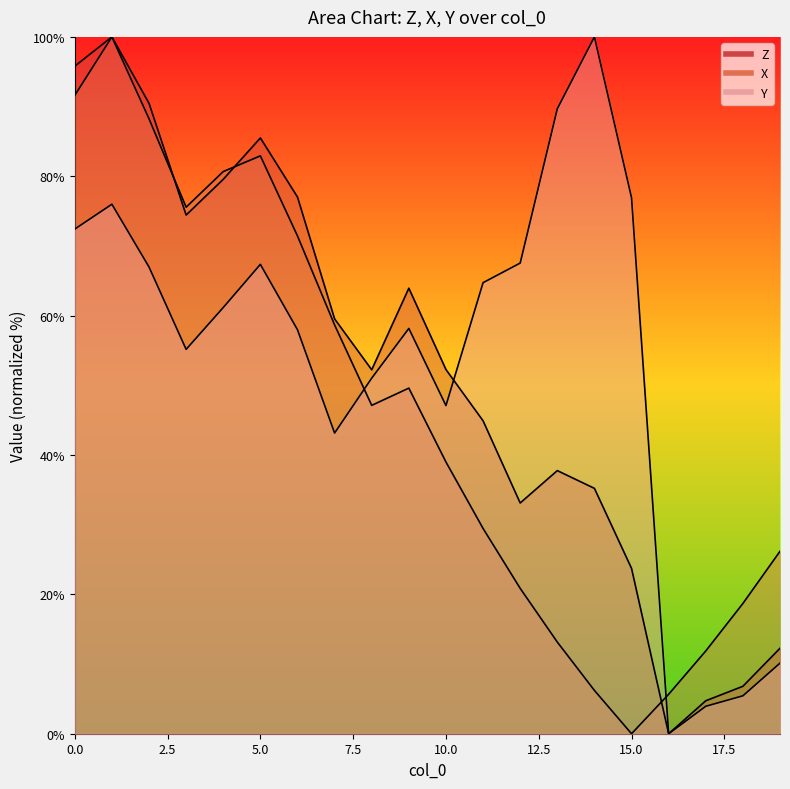

Reading left to right, what are all the values shown in this chart?

Z: 95.8	100.0	90.5	74.4	79.6	85.5	77.0	59.5	52.2	63.9	52.3	44.9	33.1	37.8	35.2	23.7	0.0	4.7	6.8	12.3
X: 91.6	100.0	88.3	75.6	80.7	82.9	71.4	58.7	47.1	49.6	39.0	29.5	20.9	13.2	6.2	0.0	5.7	11.9	18.7	26.2
Y: 72.4	76.0	67.0	55.2	61.2	67.4	58.0	43.2	51.0	58.2	47.1	64.7	67.5	89.7	100.0	76.9	0.0	3.9	5.4	10.1